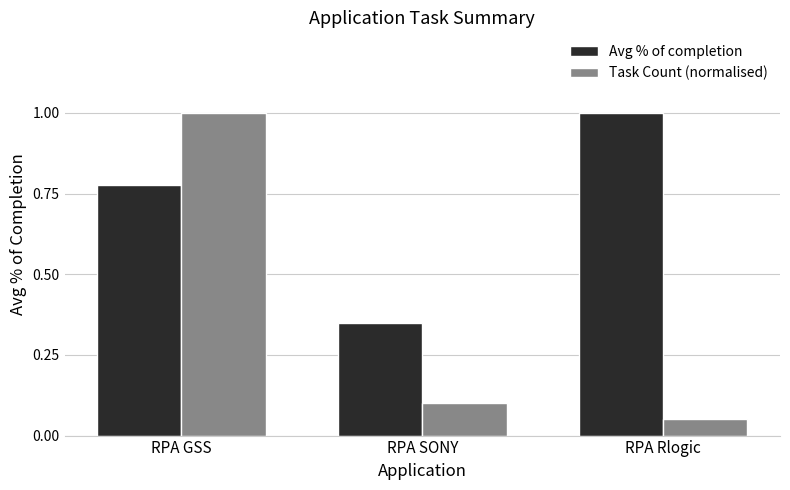

Which category has the highest value in the Task Count (normalised) series?

RPA GSS